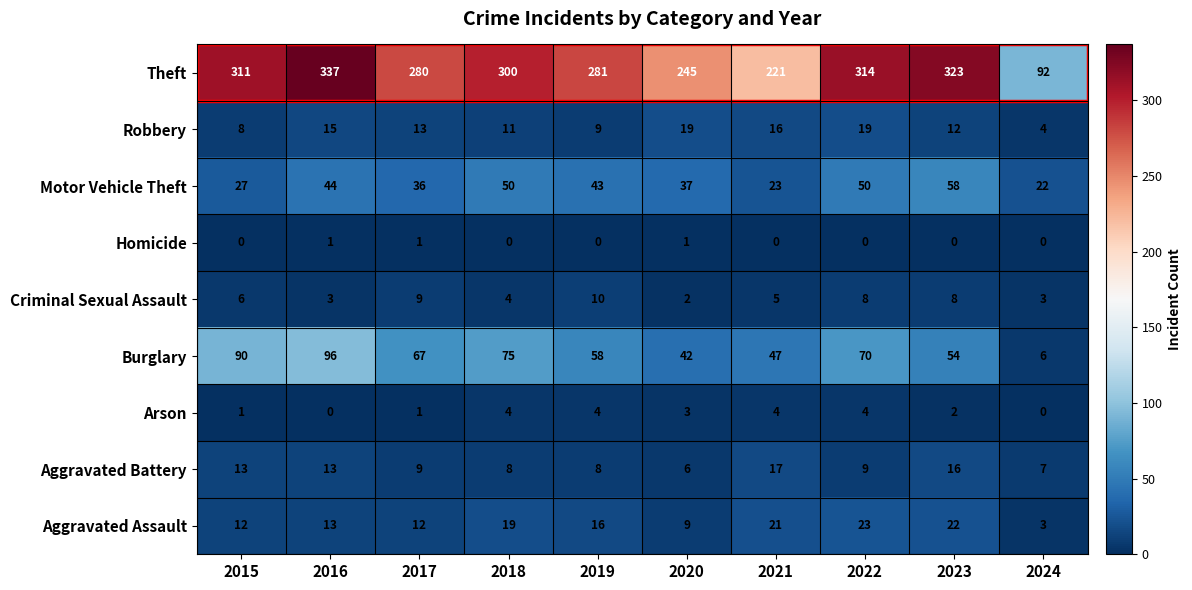

What is the sum of all Burglary values?

605